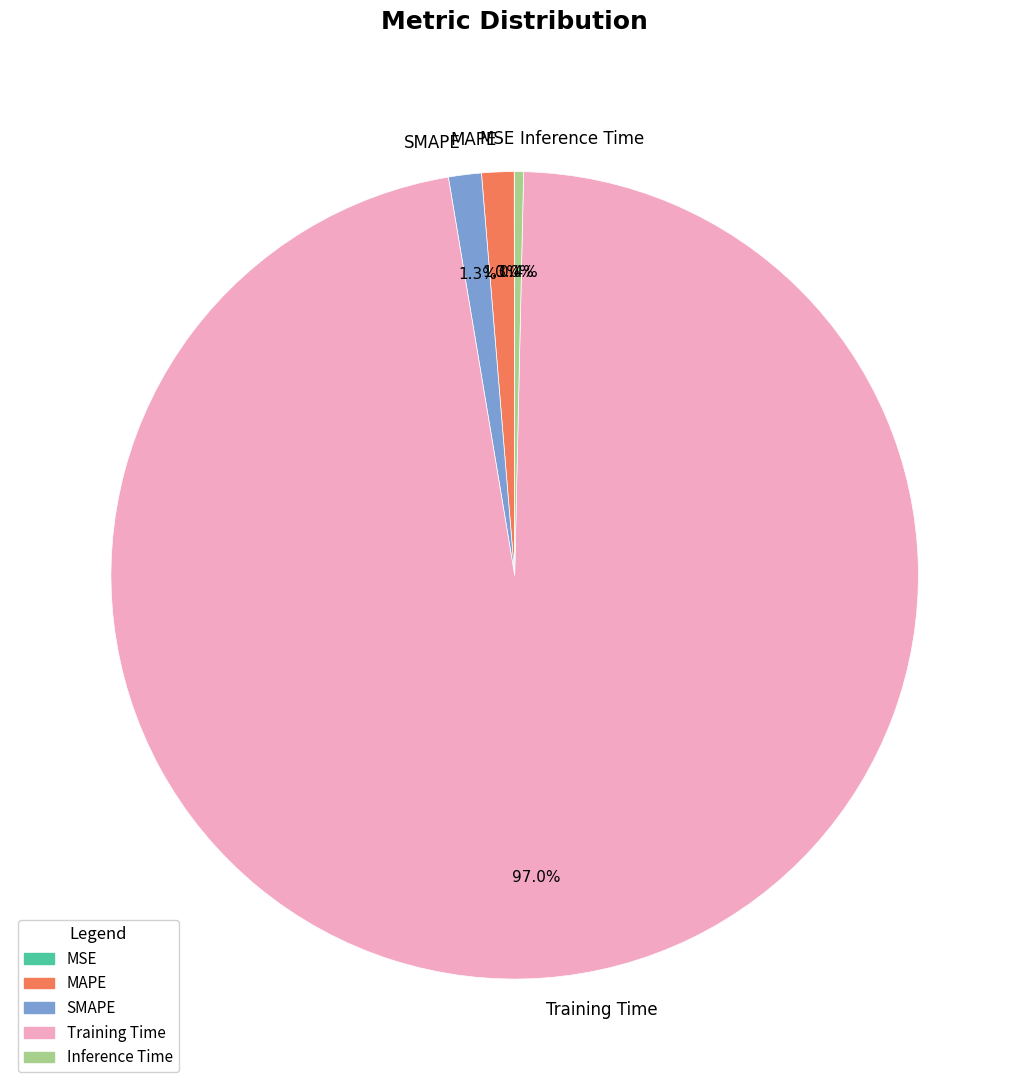

Which slice is the largest?

Training Time